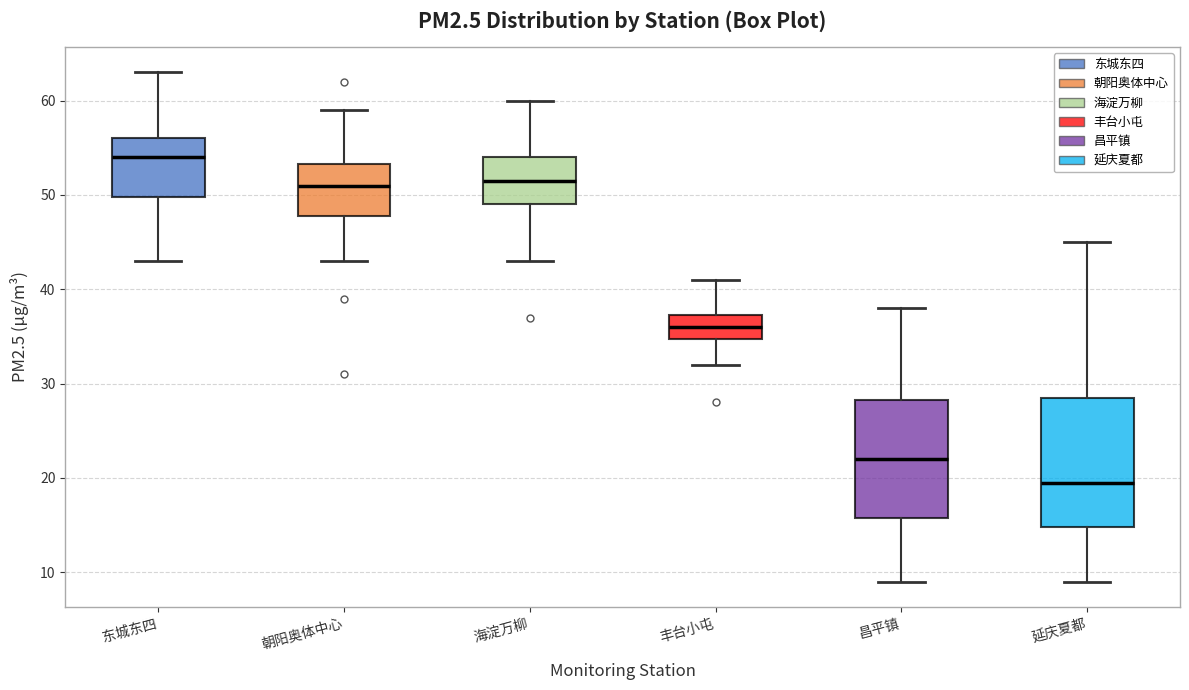

Reading left to right, read every box against the y-axis: the position of its median line, the range the box covers, and the ends of its whiskers. The values are not printed on the chart, so give them approximately, as read against the axis.

东城东四: median 54, box 50 to 56, whiskers 43 to 63
朝阳奥体中心: median 51, box 48 to 53, whiskers 43 to 59
海淀万柳: median 52, box 49 to 54, whiskers 43 to 60
丰台小屯: median 36, box 35 to 37, whiskers 32 to 41
昌平镇: median 22, box 16 to 28, whiskers 9 to 38
延庆夏都: median 20, box 15 to 29, whiskers 9 to 45